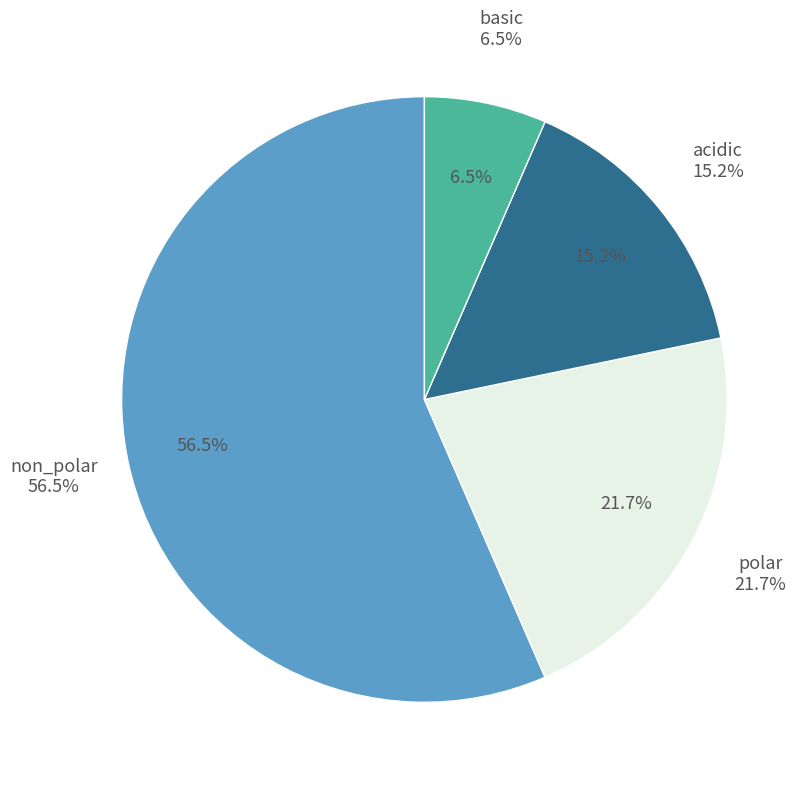

Is non_polar the majority of the pie?

Yes